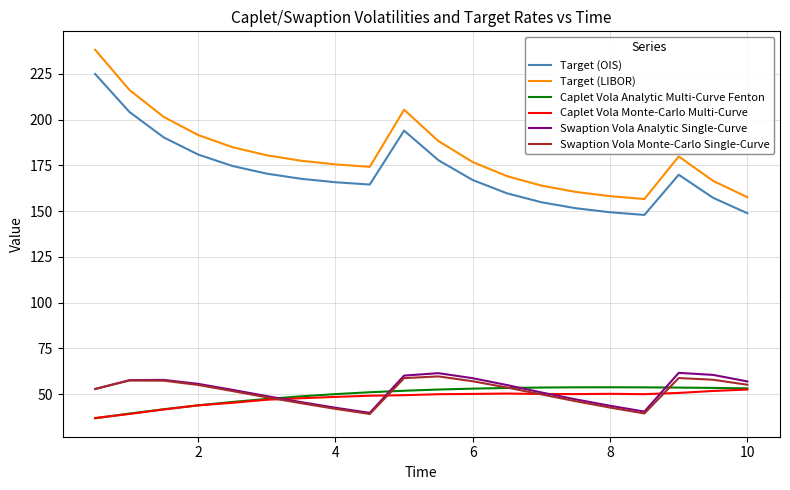

Which series has the widest spread of values?

Target (LIBOR)